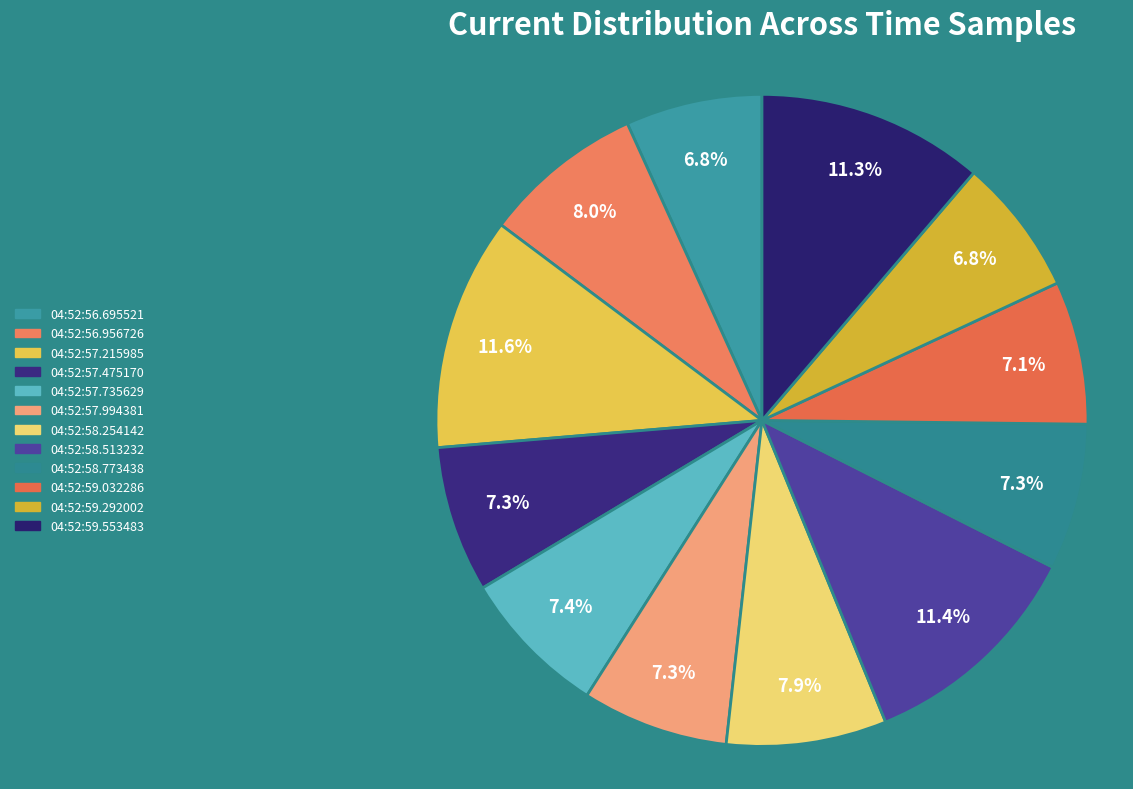

To the nearest percent, what is the combined percentage of 04:52:59.032286 and 04:52:59.292002?

14%